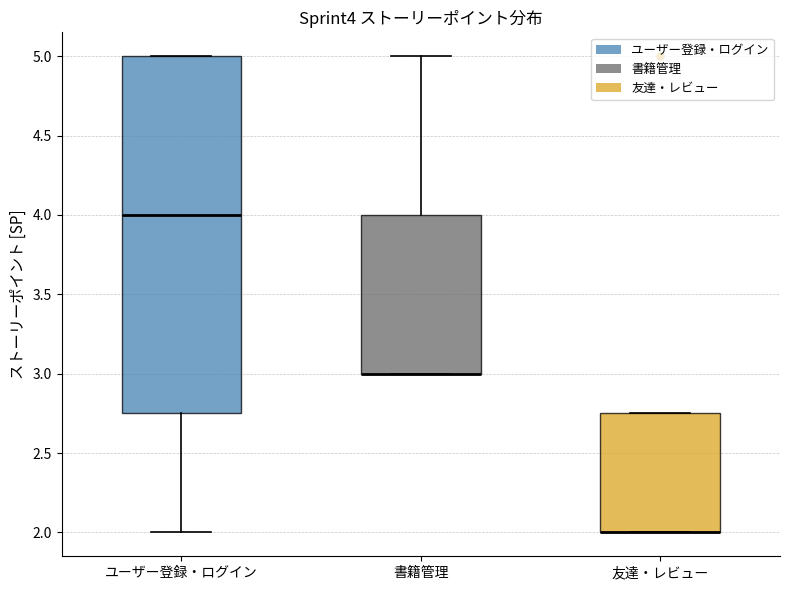

Which box is the tallest, from its lower edge to its upper edge?

ユーザー登録・ログイン